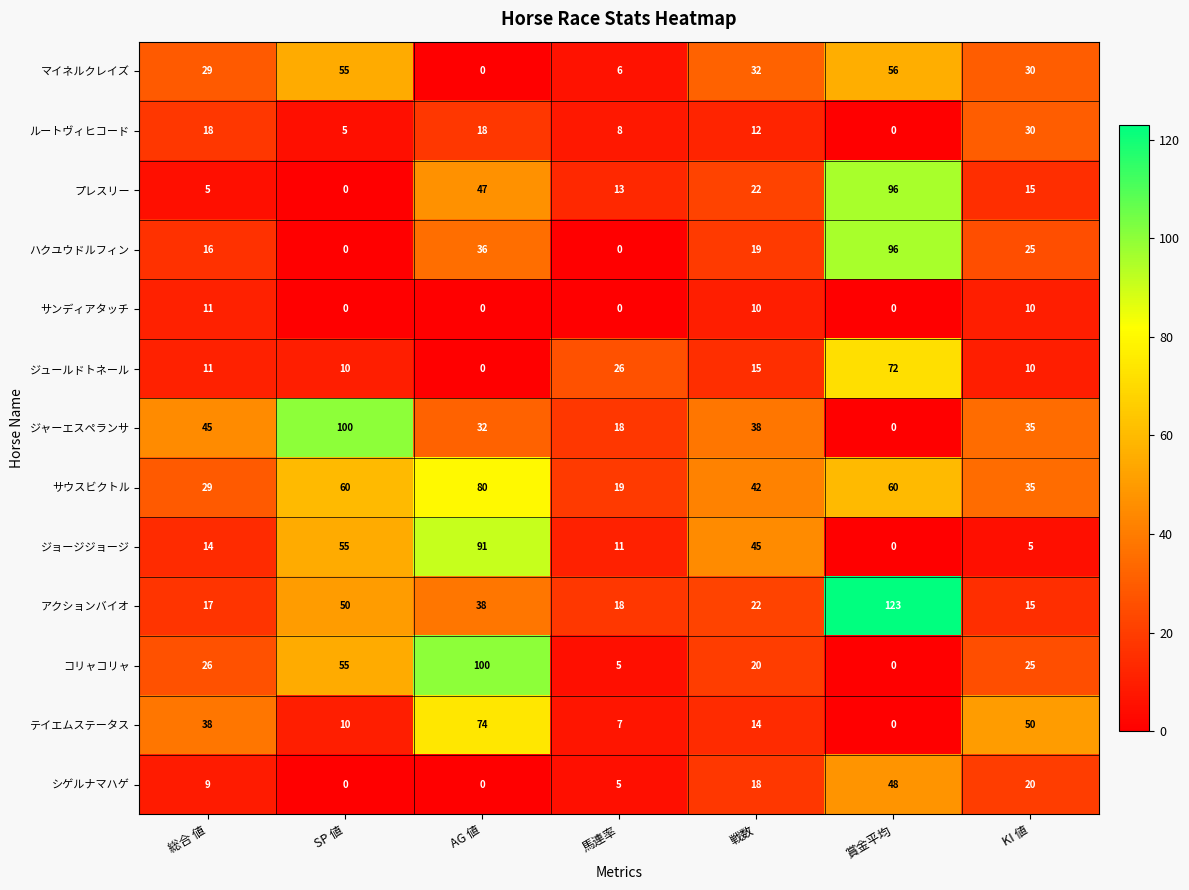

The ジュールドトネール series shows -34 at AG 値. True or false?

False